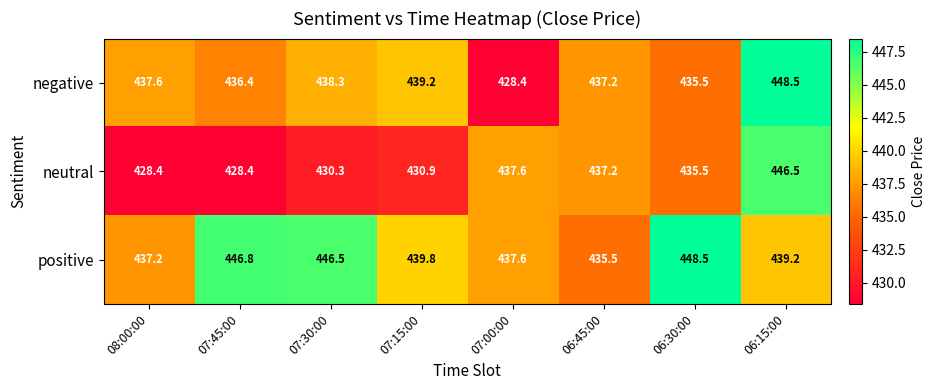

Reading left to right, extract all data points from this chart.

negative: 08:00:00=437.6	07:45:00=436.4	07:30:00=438.3	07:15:00=439.2	07:00:00=428.4	06:45:00=437.2	06:30:00=435.5	06:15:00=448.5
neutral: 08:00:00=428.4	07:45:00=428.4	07:30:00=430.3	07:15:00=430.9	07:00:00=437.6	06:45:00=437.2	06:30:00=435.5	06:15:00=446.5
positive: 08:00:00=437.2	07:45:00=446.8	07:30:00=446.5	07:15:00=439.8	07:00:00=437.6	06:45:00=435.5	06:30:00=448.5	06:15:00=439.2